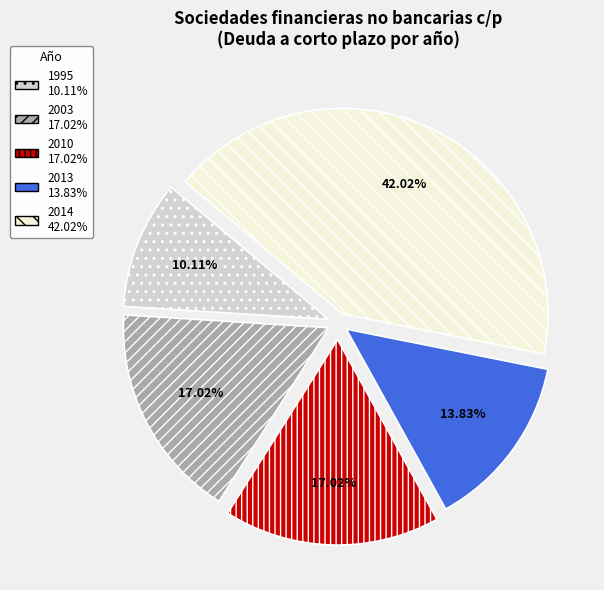

To the nearest percent, what is the average slice percentage?

20%